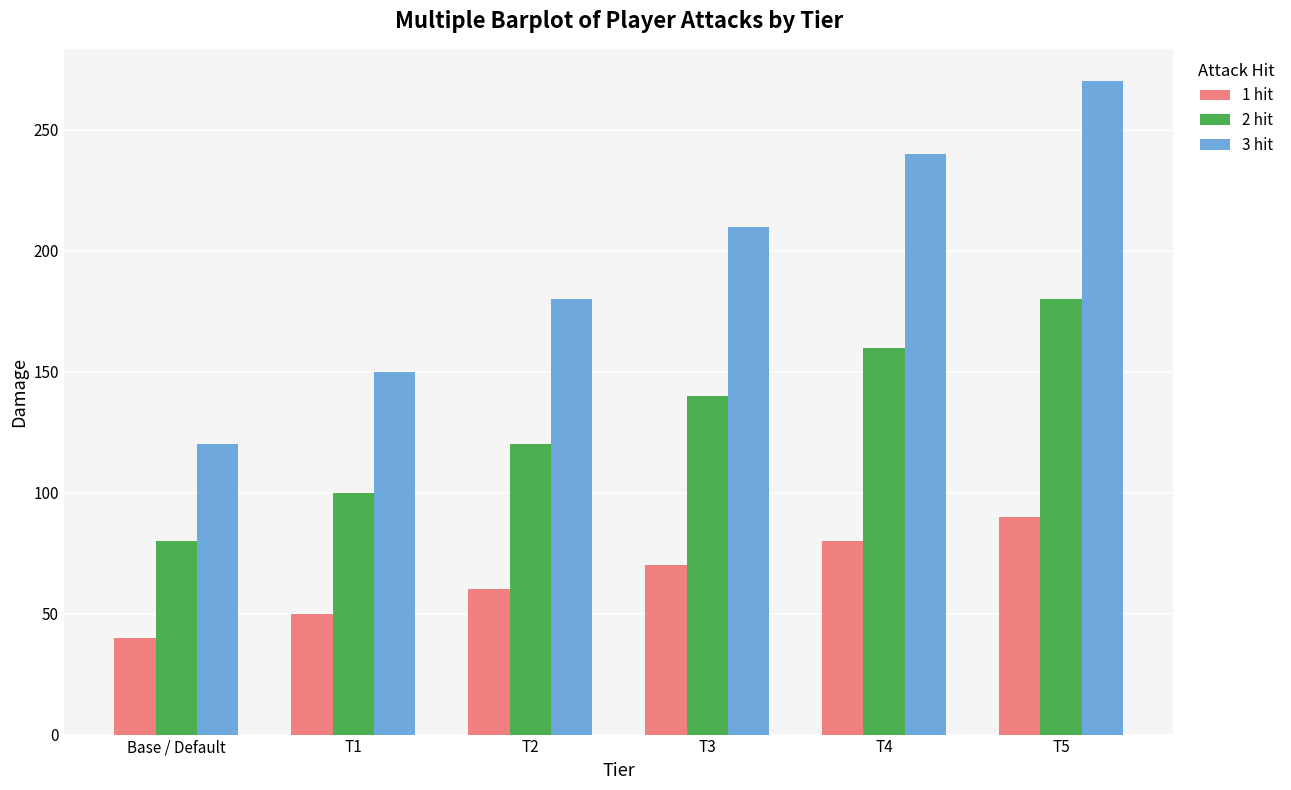

Reading left to right, list all the values displayed in this chart.

1 hit: 40	50	60	70	80	90
2 hit: 80	100	120	140	160	180
3 hit: 120	150	180	210	240	270